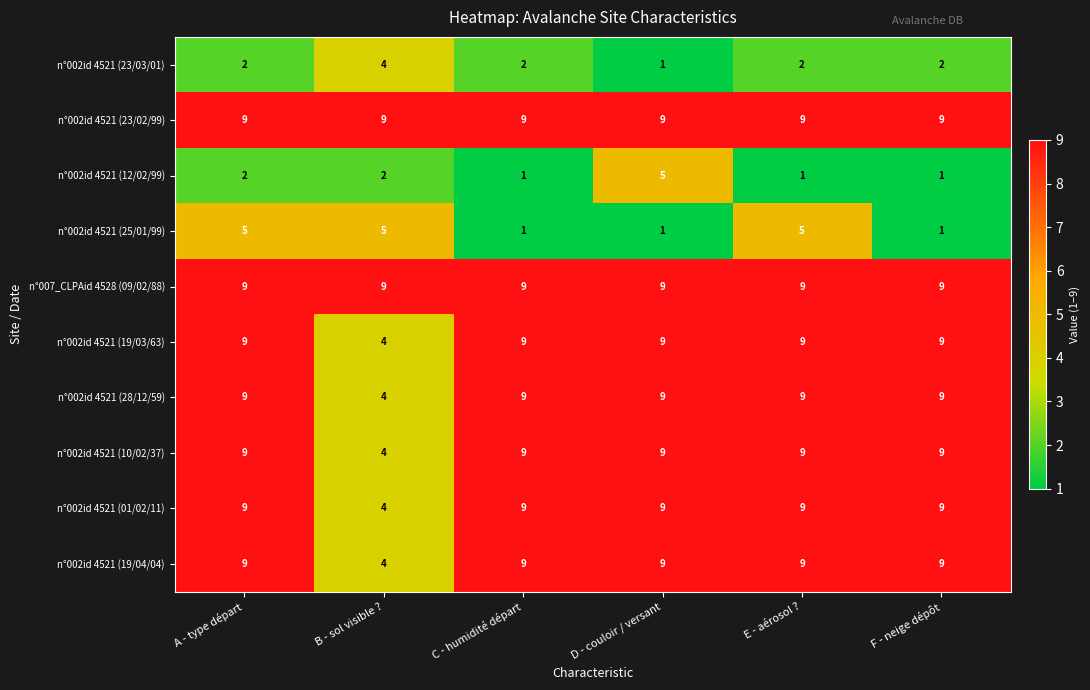

Count the n°002id 4521 (19/04/04) values in the range 9 to 10.

5